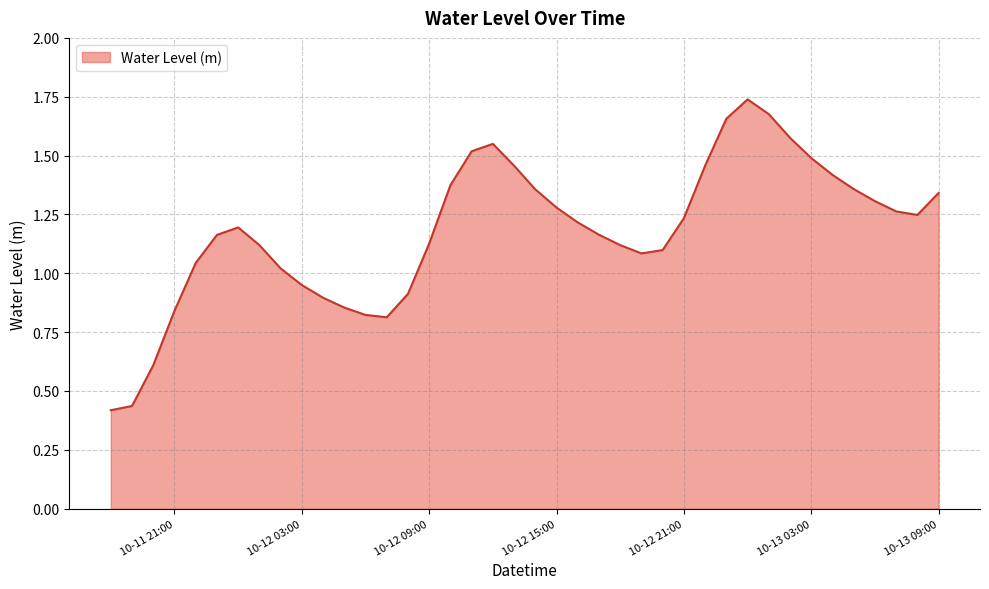

At which category does the chart reach its minimum across all series?

2023-10-11 18:00:00